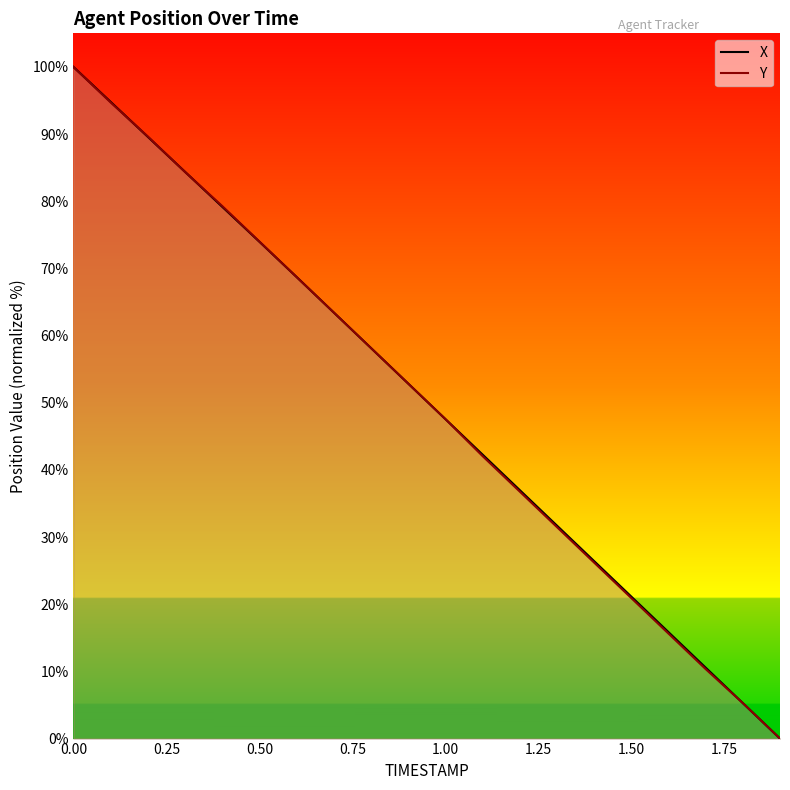

How many lines are shown in the chart?

2